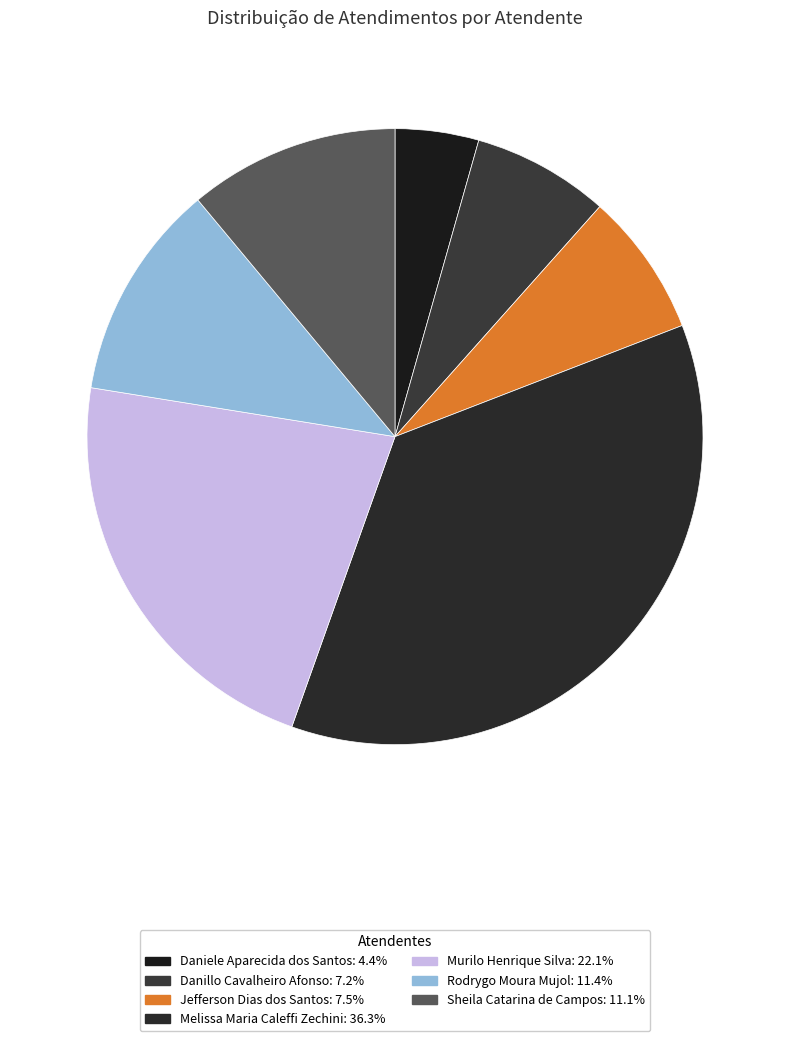

To the nearest percent, what is the difference between the Danillo Cavalheiro Afonso and Murilo Henrique Silva slice percentages?

15%